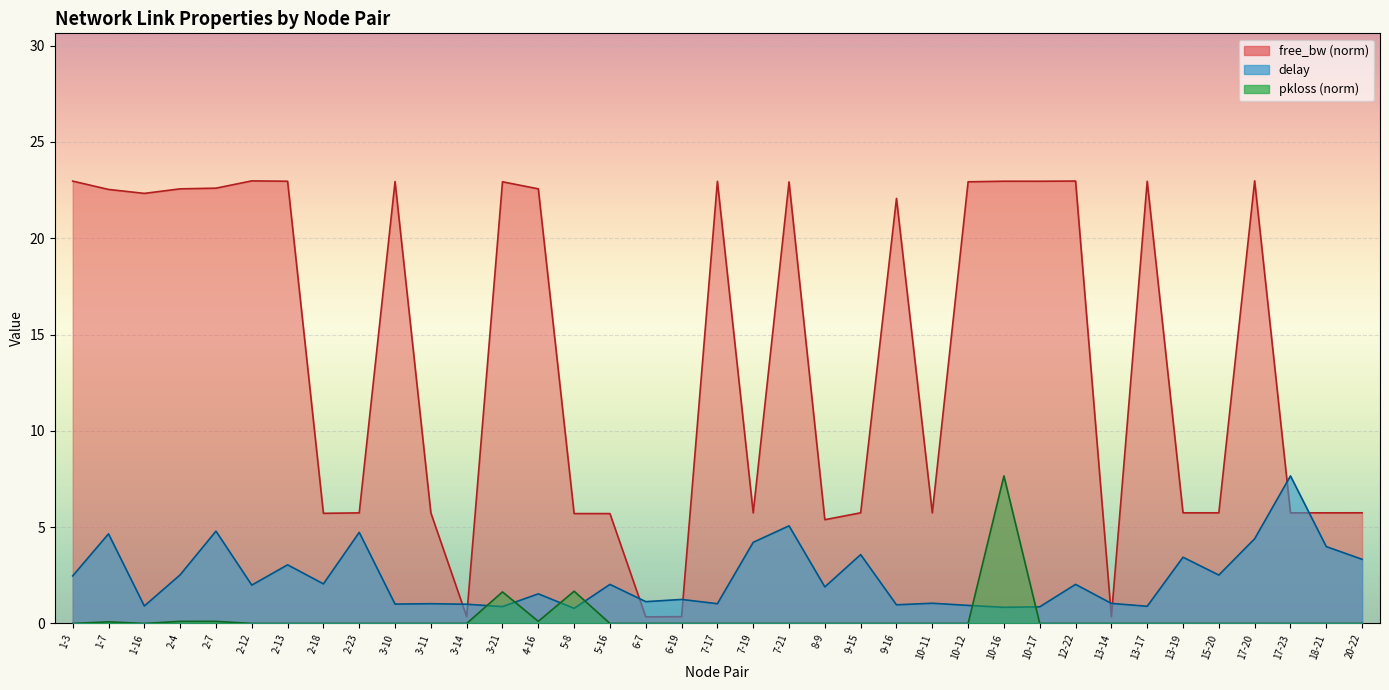

The value of free_bw at 3-11 is 7.6. True or false?

False